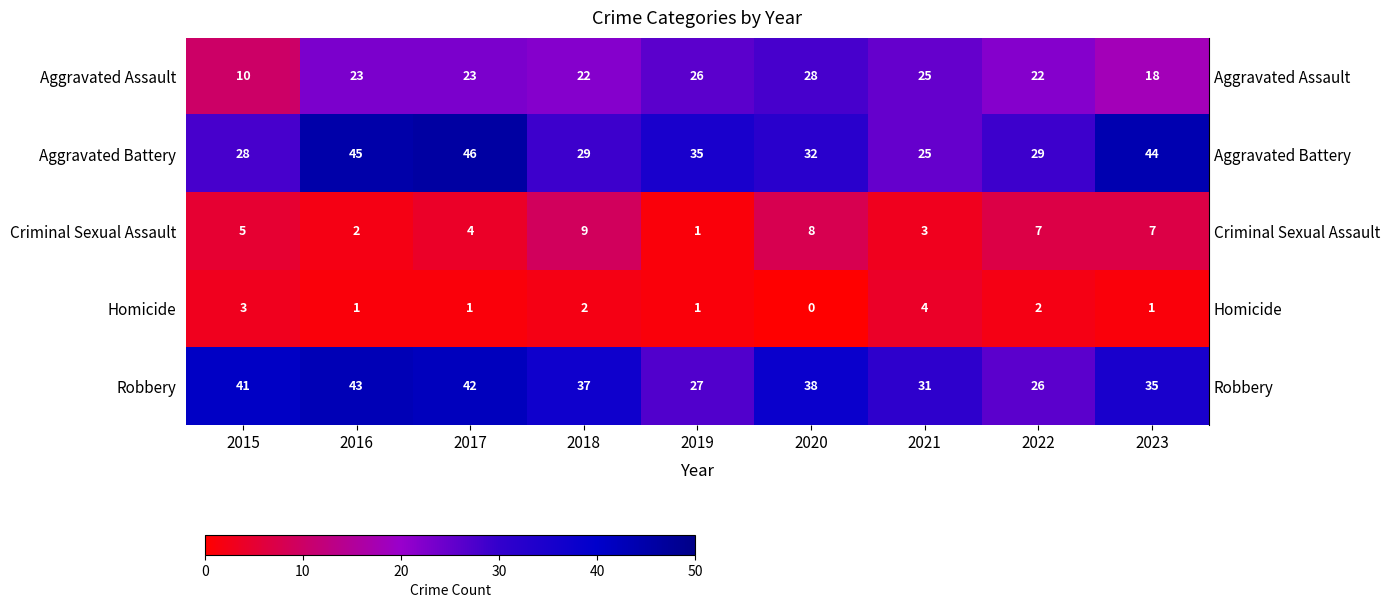

Read the Robbery value at 2021.

31